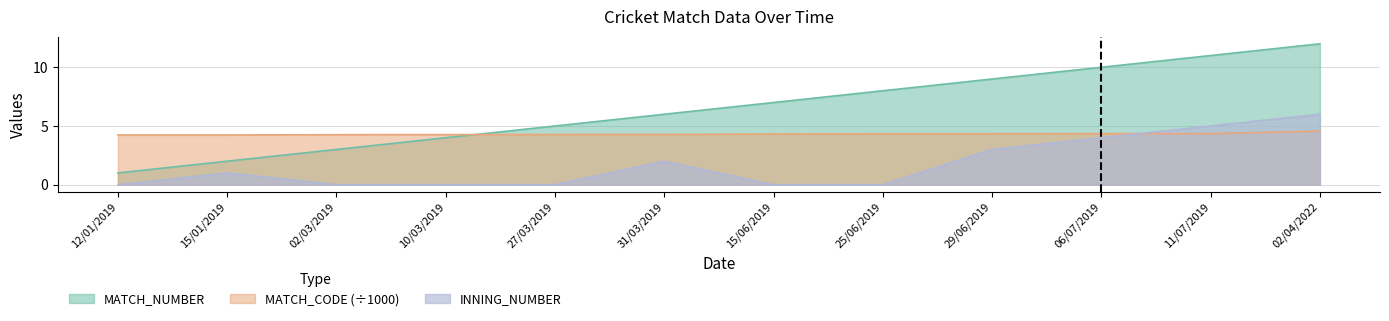

Reading right to left, list all the values displayed in this chart.

MATCH_NUMBER: 02/04/2022=12.0	11/07/2019=11.0	06/07/2019=10.0	29/06/2019=9.0	25/06/2019=8.0	15/06/2019=7.0	31/03/2019=6.0	27/03/2019=5.0	10/03/2019=4.0	02/03/2019=3.0	15/01/2019=2.0	12/01/2019=1.0
MATCH_CODE: 02/04/2022=4.6	11/07/2019=4.4	06/07/2019=4.4	29/06/2019=4.3	25/06/2019=4.3	15/06/2019=4.3	31/03/2019=4.3	27/03/2019=4.3	10/03/2019=4.3	02/03/2019=4.3	15/01/2019=4.2	12/01/2019=4.2
INNING_NUMBER: 02/04/2022=6.0	11/07/2019=5.0	06/07/2019=4.0	29/06/2019=3.0	25/06/2019=0.0	15/06/2019=0.0	31/03/2019=2.0	27/03/2019=0.0	10/03/2019=0.0	02/03/2019=0.0	15/01/2019=1.0	12/01/2019=0.0